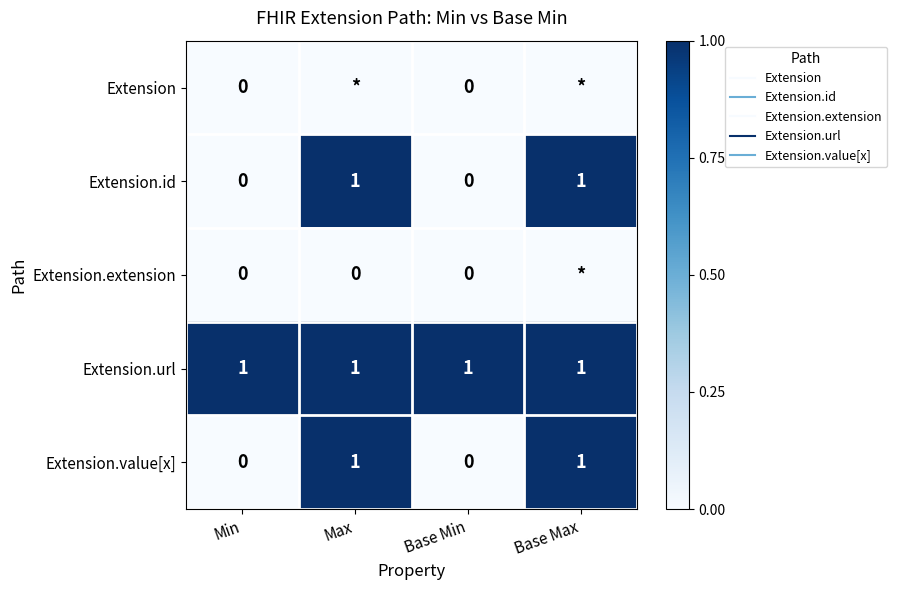

At Min, list the series in order from smallest to largest.

Extension, Extension.id, Extension.extension, Extension.value[x], Extension.url